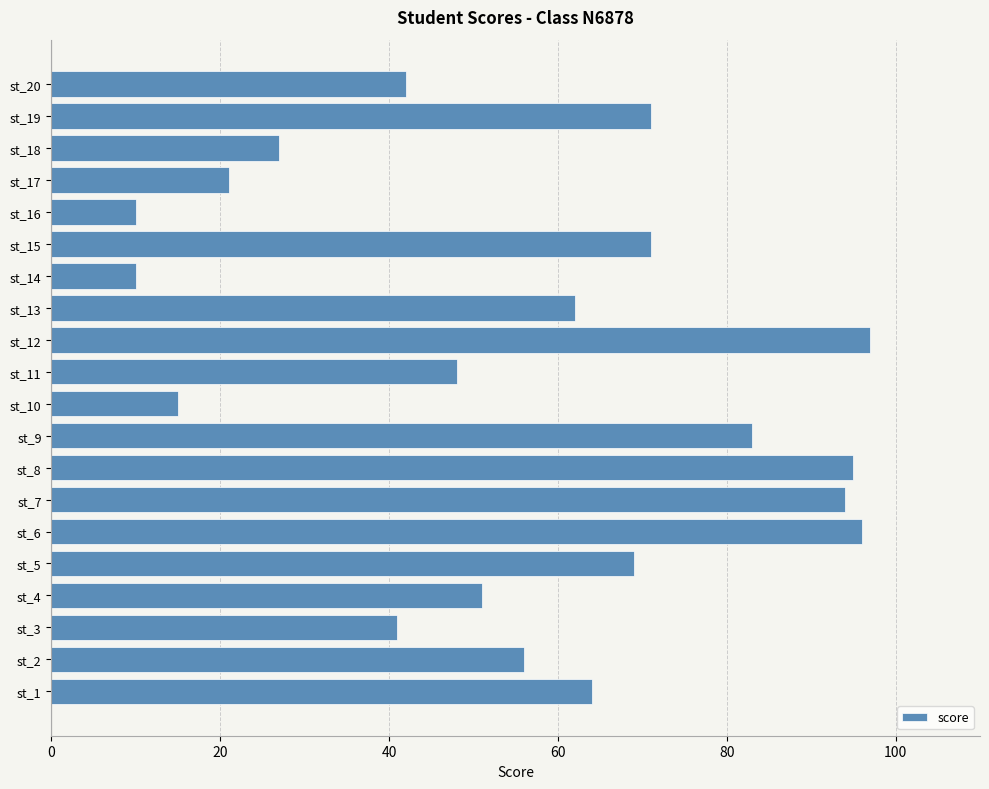

Reading bottom to top, list all the values displayed in this chart.

64	56	41	51	69	96	94	95	83	15	48	97	62	10	71	10	21	27	71	42